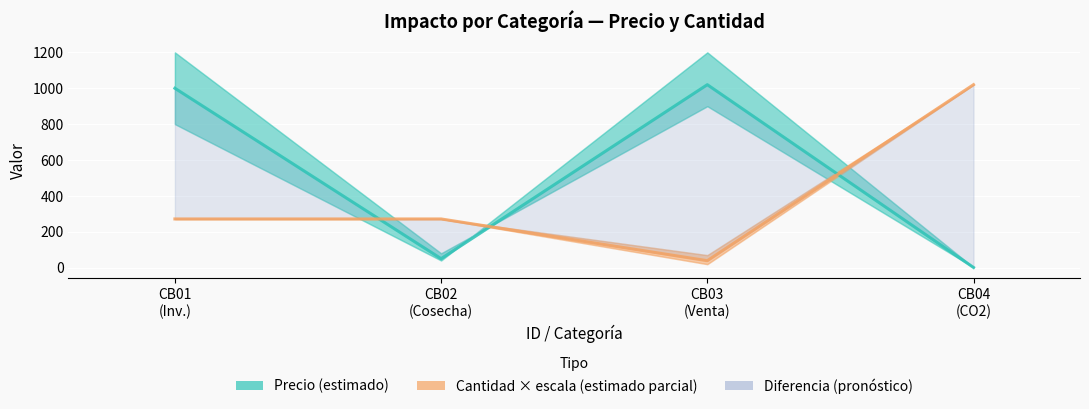

True or false: Cantidad × escala (estimado parcial) has more than 1 points higher than both neighbors.

False